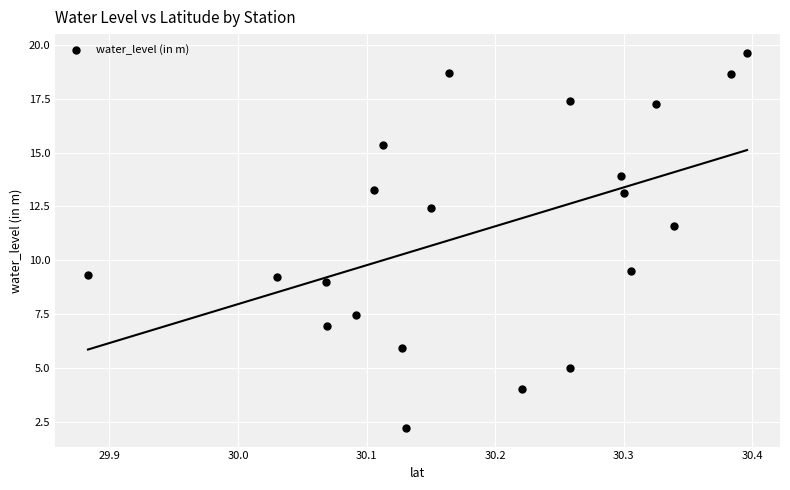

What is the range of Y values (max minus min)?

17.4